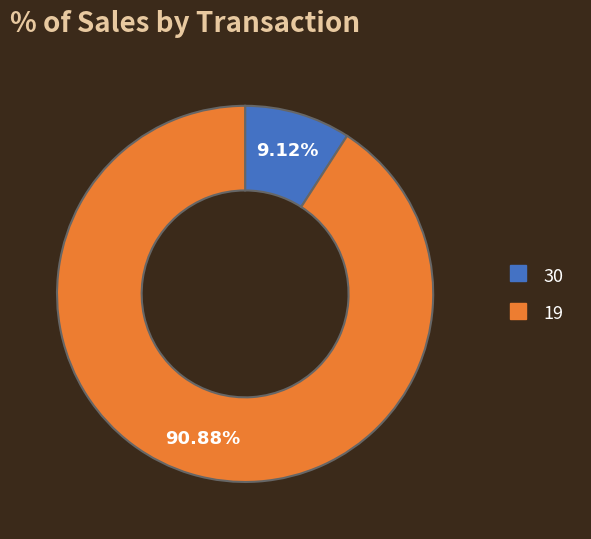

Between 19 and 30, which is larger?

19